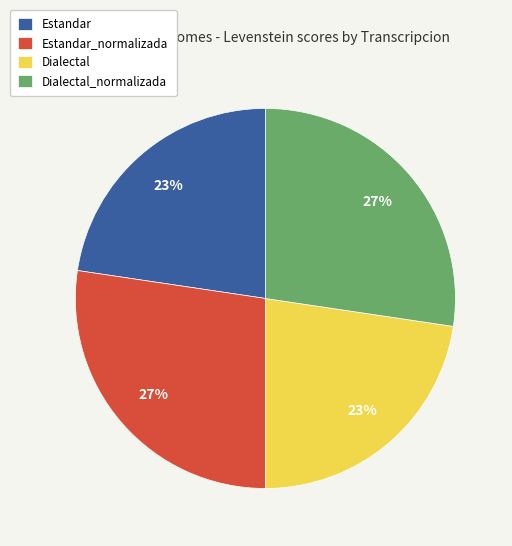

True or false: Dialectal accounts for 23% of the total.

True